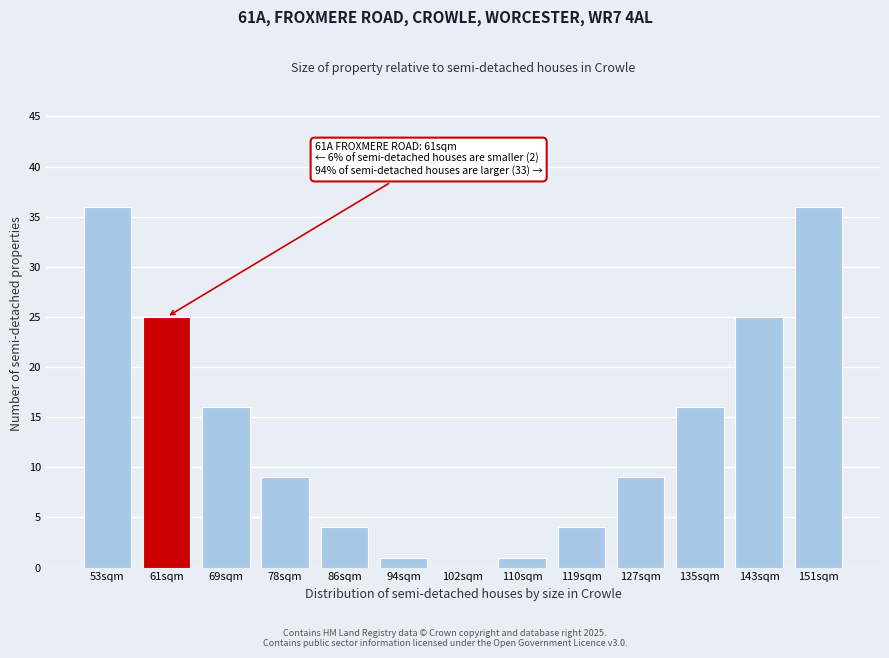

Reading left to right, list all the values displayed in this chart.

53sqm=36	61sqm=25	69sqm=16	78sqm=9	86sqm=4	94sqm=1	102sqm=0	110sqm=1	119sqm=4	127sqm=9	135sqm=16	143sqm=25	151sqm=36